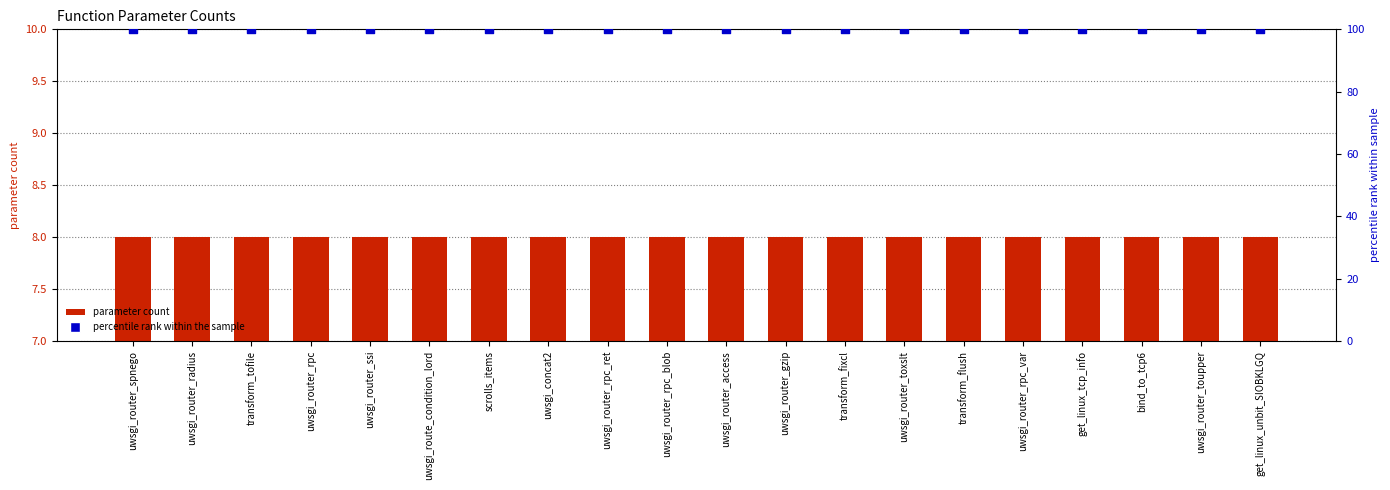

At which category is the sum across all series the highest?

uwsgi_router_spnego